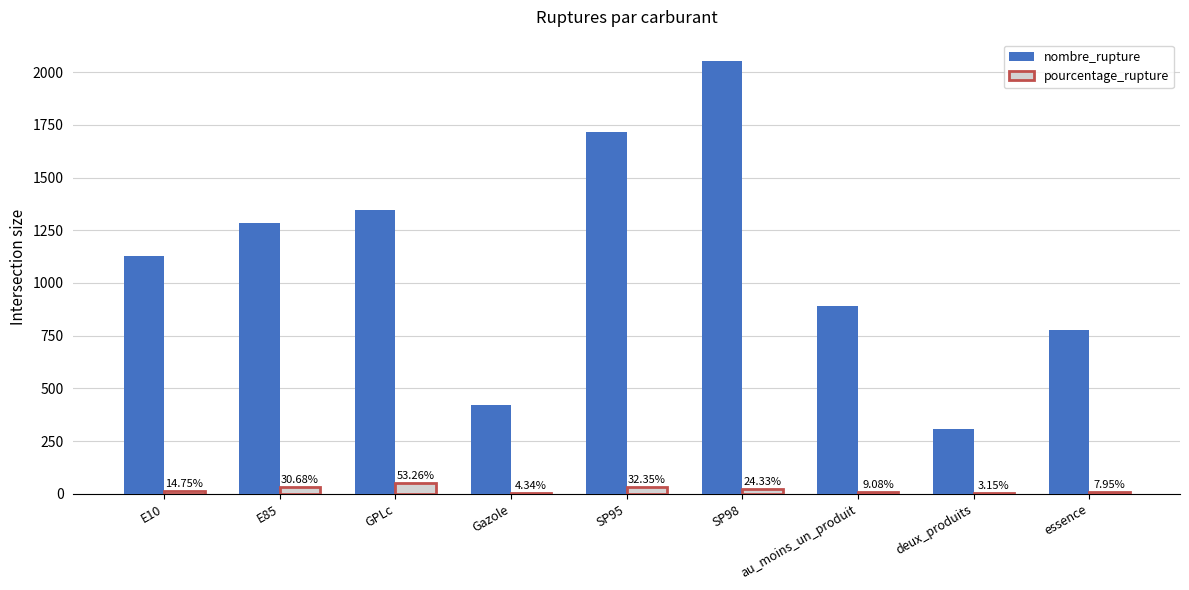

Between GPLc and deux_produits, which series saw the biggest shift?

nombre_rupture